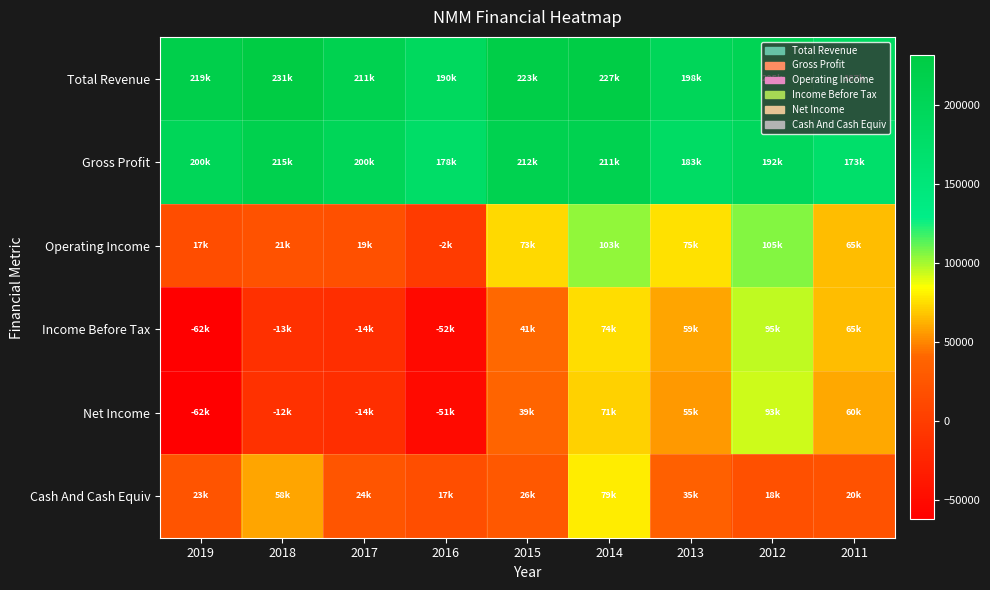

How many data points does each series have?

9